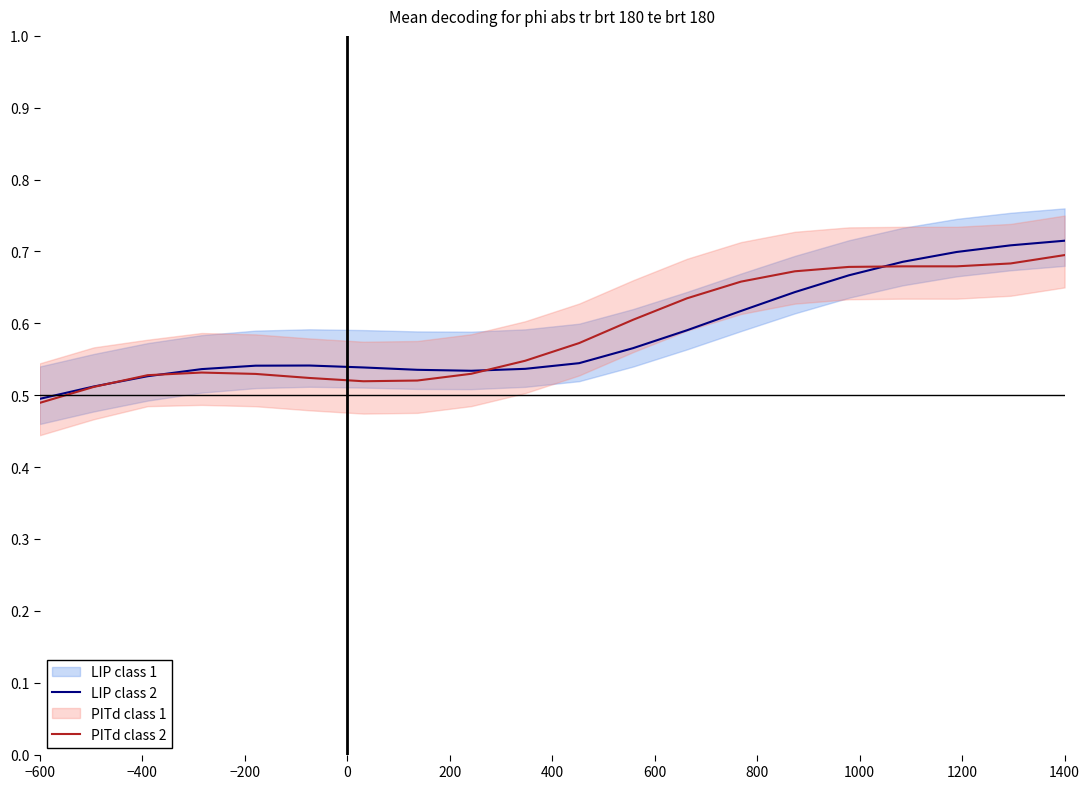

List the series in order of their overall mean, lowest first.

LIP class 2, PITd class 2